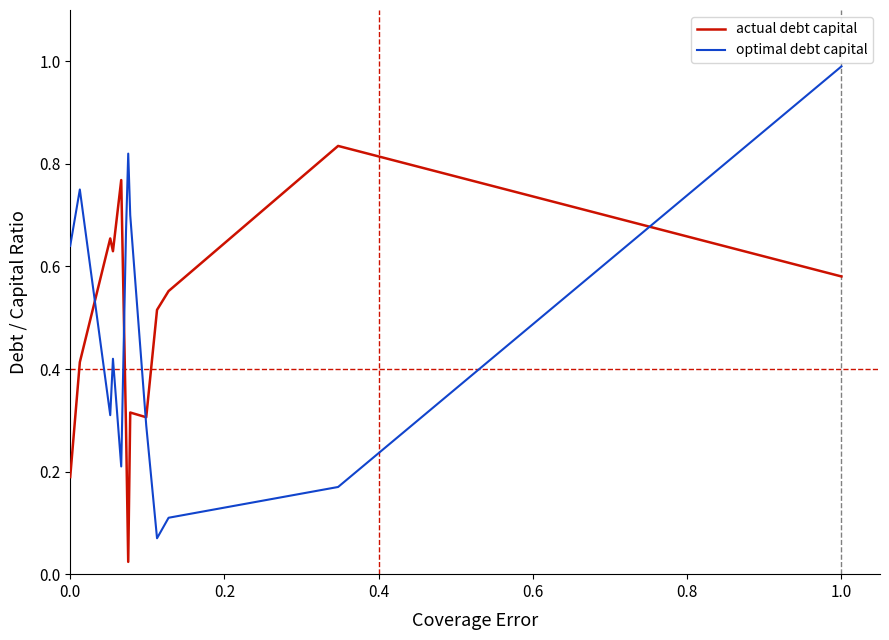

Which series has the largest range (max minus min)?

optimal debt capital